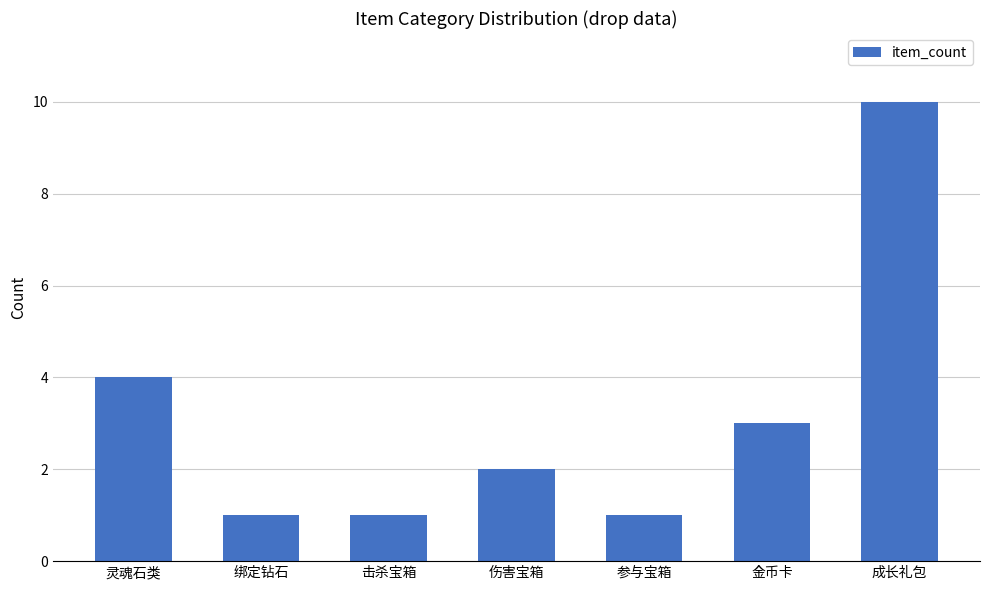

Reading left to right, extract all data points from this chart.

灵魂石类=4	绑定钻石=1	击杀宝箱=1	伤害宝箱=2	参与宝箱=1	金币卡=3	成长礼包=10